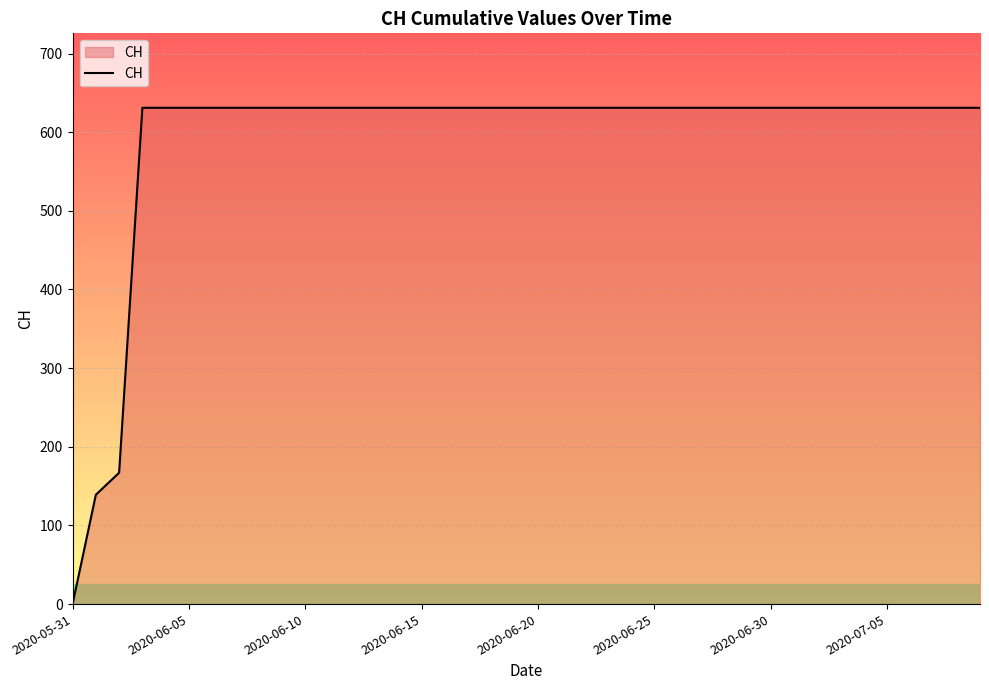

What is the difference between the maximum and minimum values?

631